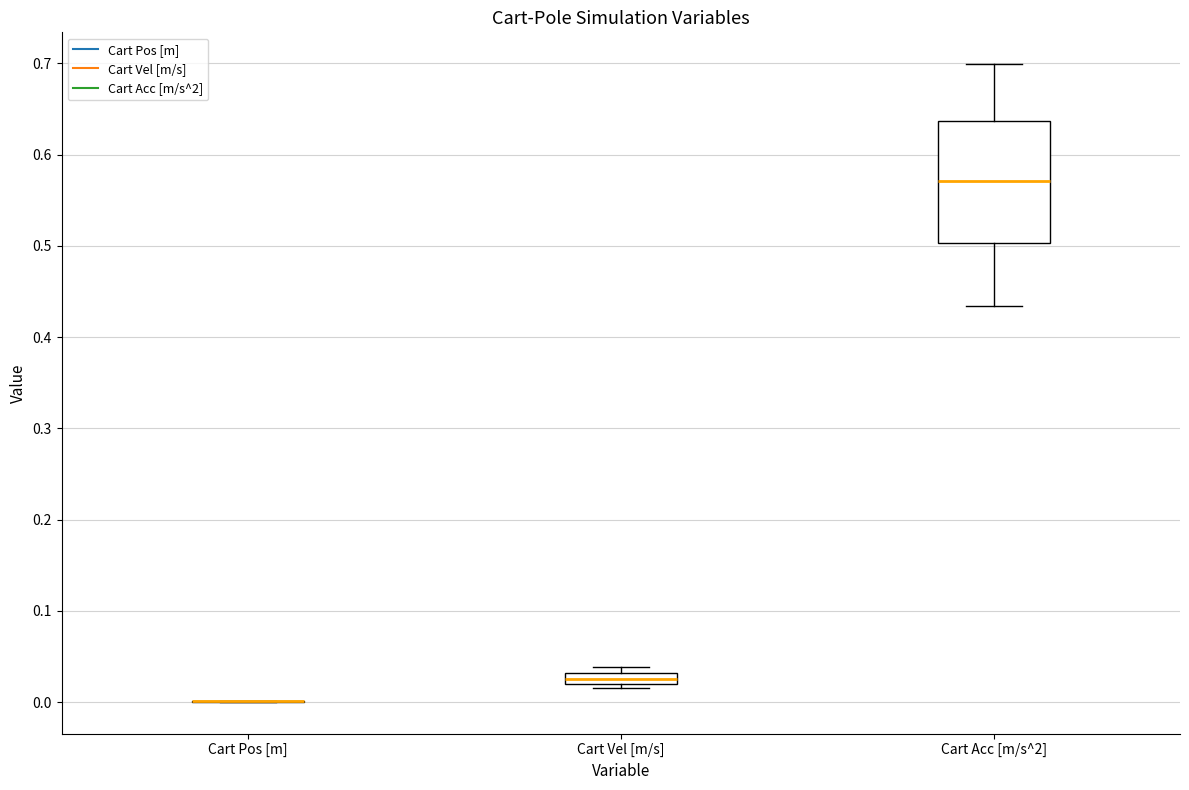

Comparing the boxes themselves (not the whiskers), which one is the tallest?

Cart Acc [m/s^2]